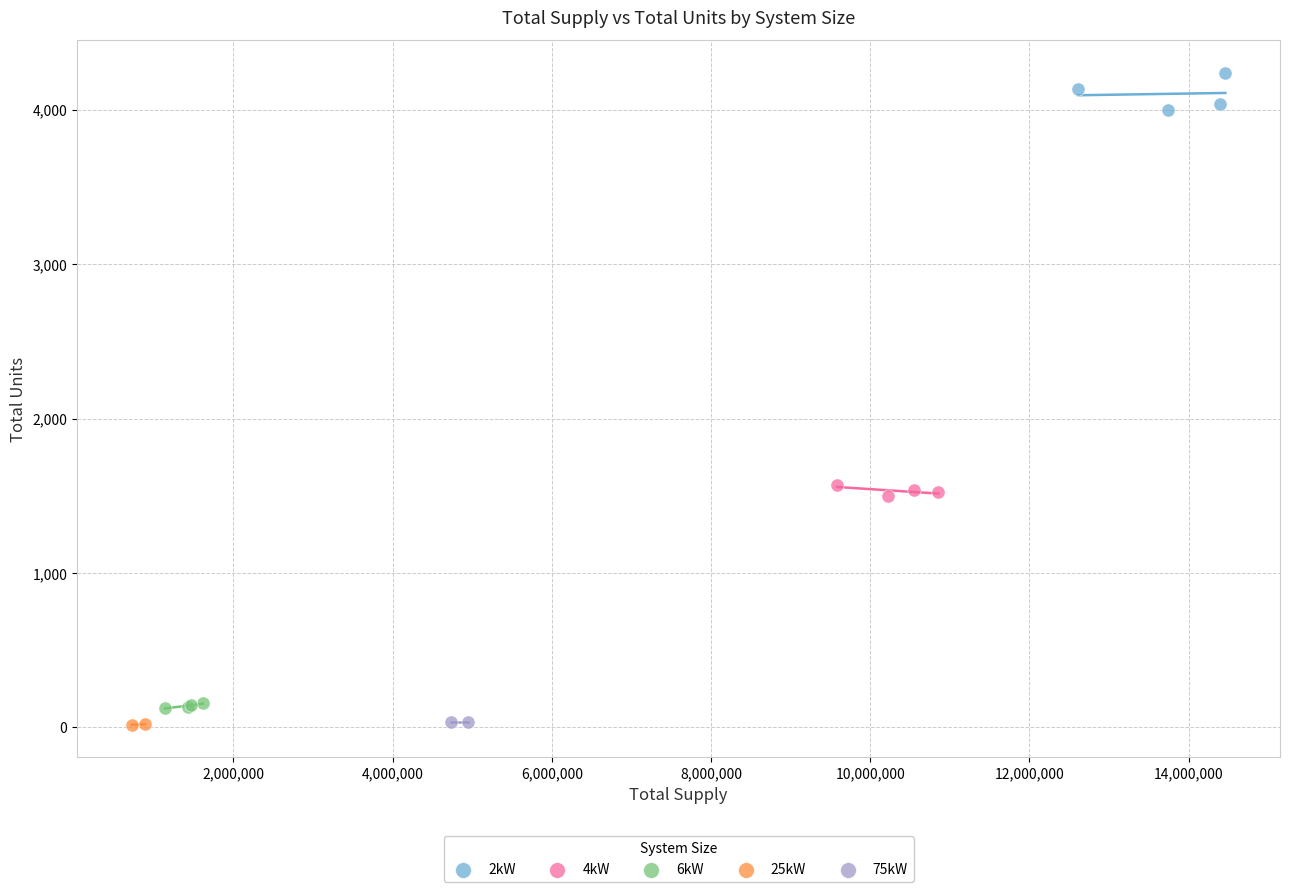

What are all the series names shown in the legend?

2kW, 4kW, 6kW, 25kW, 75kW